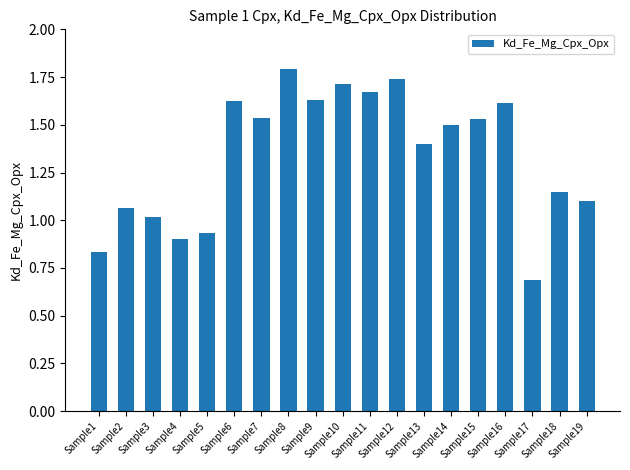

What is the value of the 13th bar from the left?

1.4